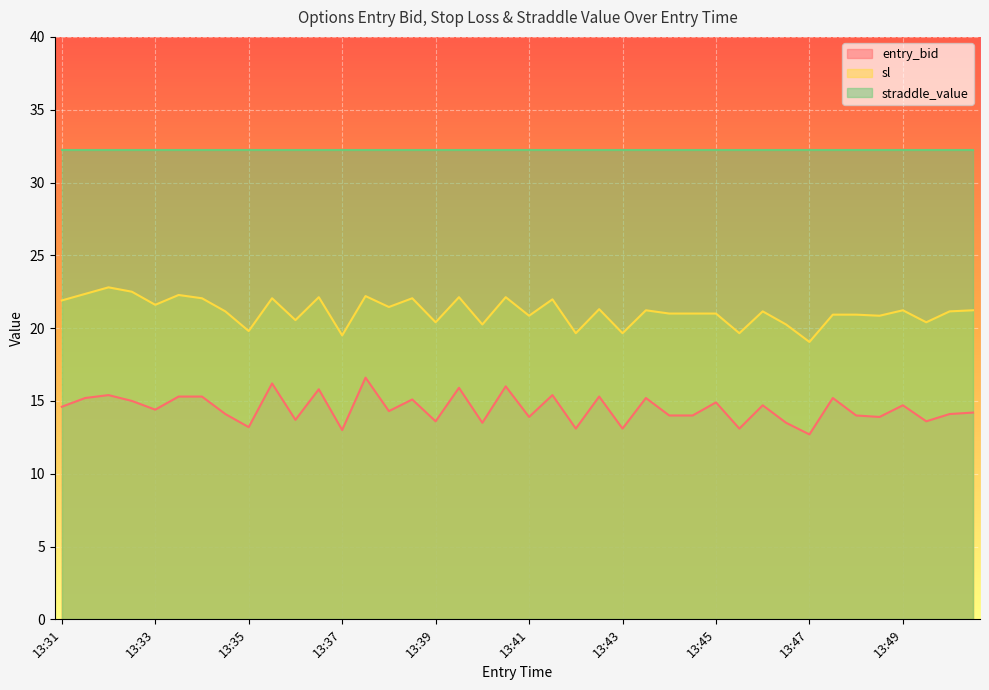

The value of entry_bid at 13:36 is 25.5. True or false?

False